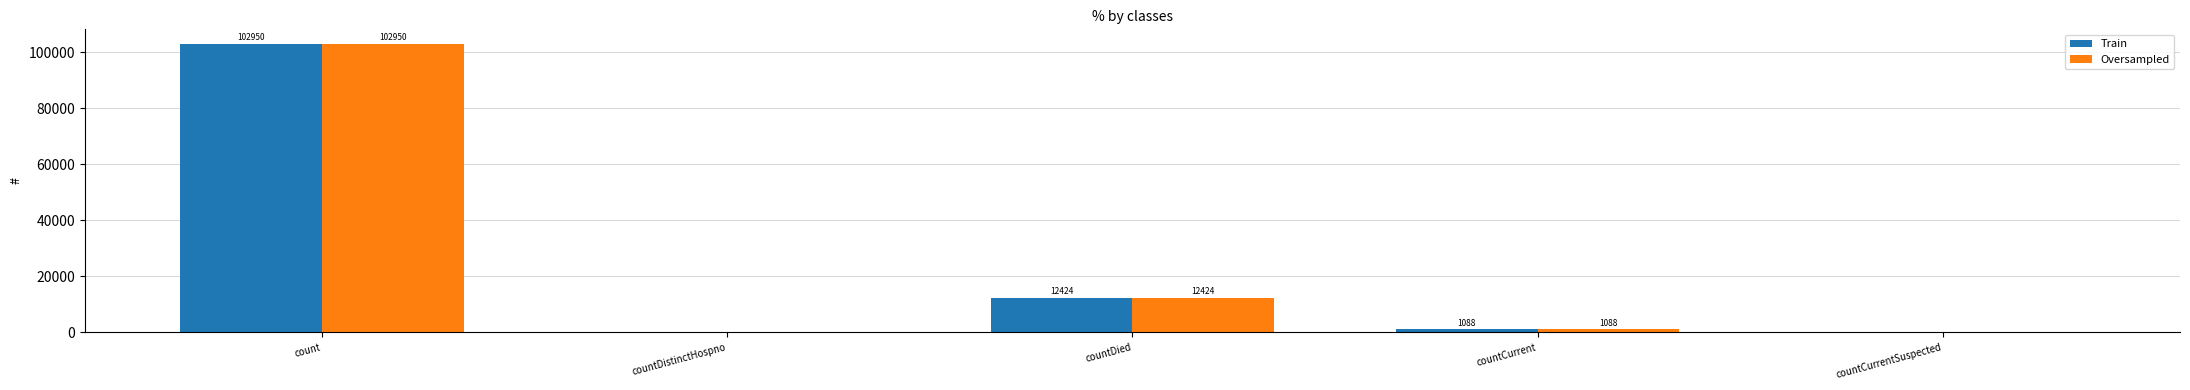

Is it true that Oversampled equals 12424 at countDied?

True